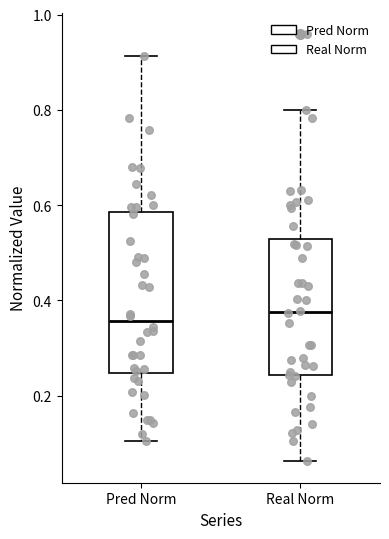

Reading left to right, transcribe this box plot: for each box, give where its median line is, the range the box spans, and where its two whiskers end, as read against the y-axis. The values are not printed on the chart, so give them approximately, as read against the axis.

Pred Norm: median 0.36, box 0.24 to 0.58, whiskers 0.10 to 0.92
Real Norm: median 0.38, box 0.24 to 0.52, whiskers 0.06 to 0.80